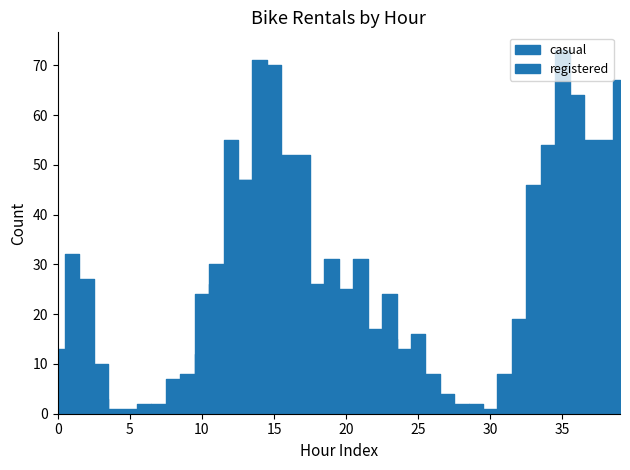

At which category does casual reach its first local peak?

1